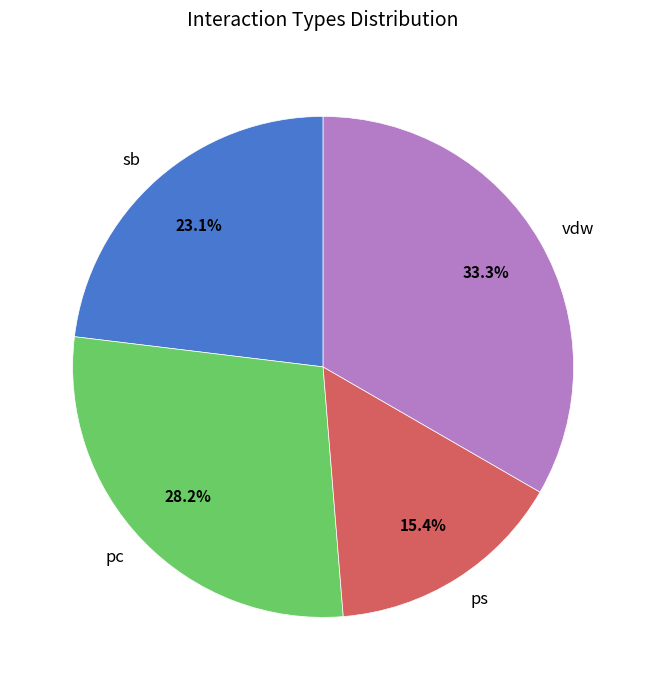

How many segments does this pie chart have?

4